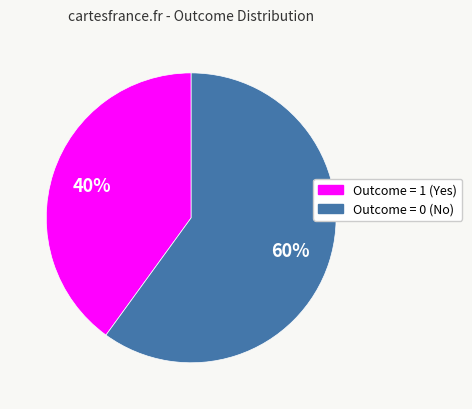

Approximately how many times larger is the value at Outcome = 1 (Yes) compared to Outcome = 0 (No)?

0.7